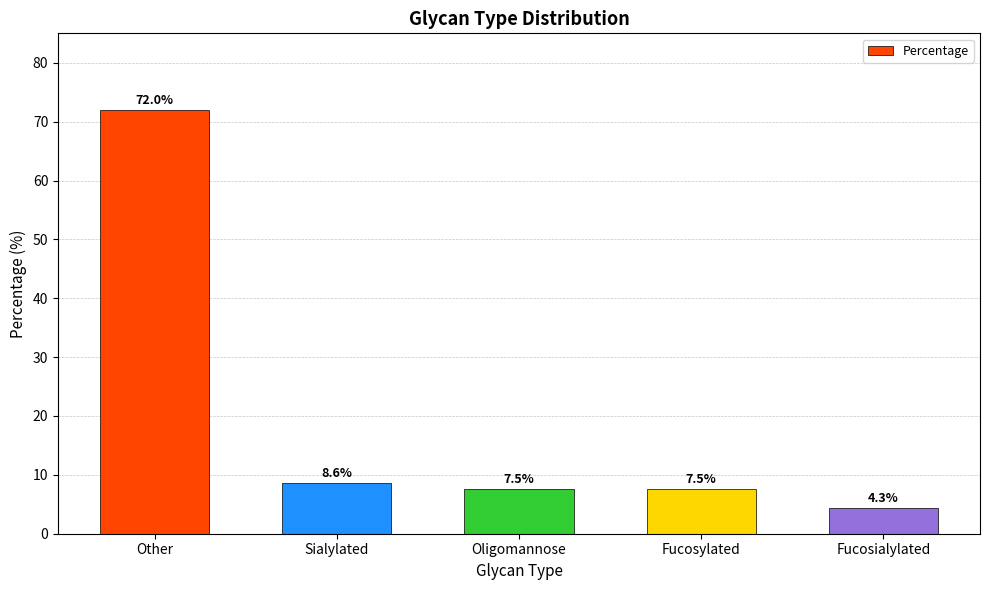

What is the ratio of the value at Fucosialylated to the value at Fucosylated?

0.6